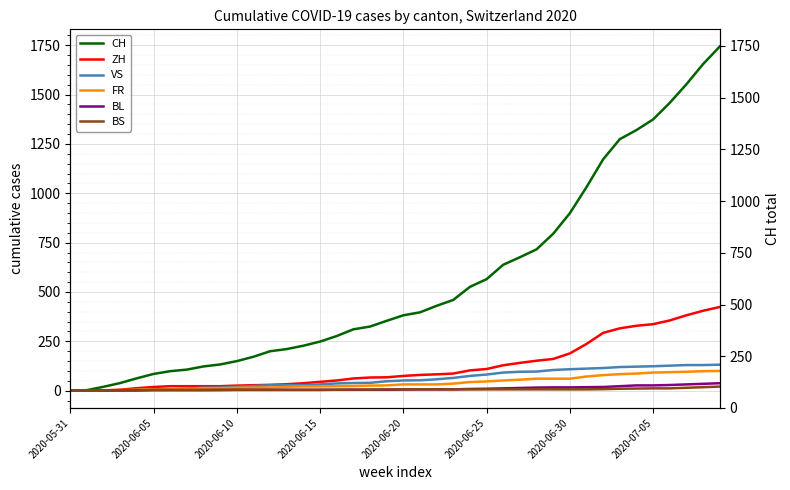

How many values in the ZH series exceed 75?

19